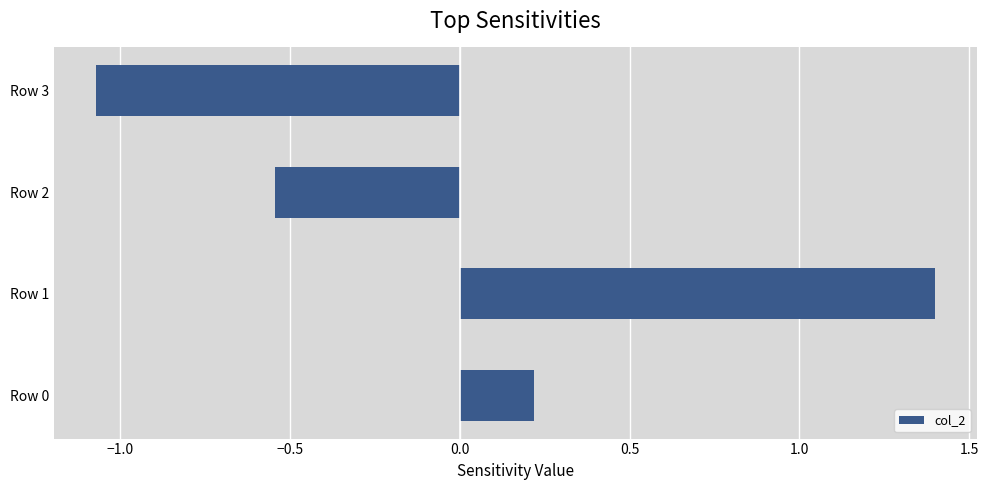

Rank the categories by value from highest to lowest.

Row 1, Row 0, Row 2, Row 3